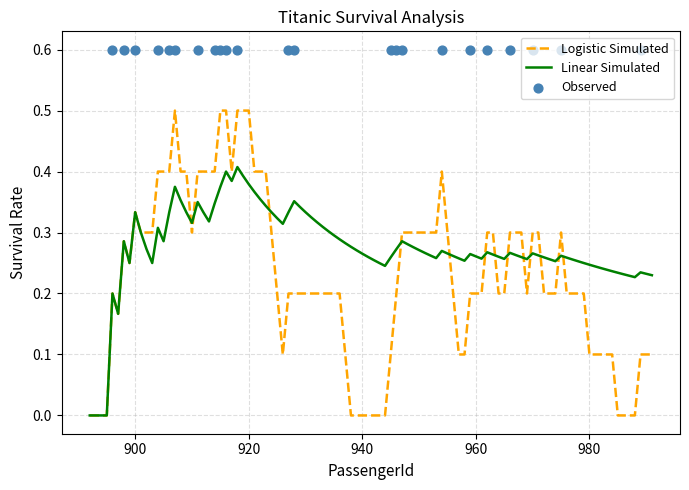

What is the highest value of the Logistic Simulated series?

0.5